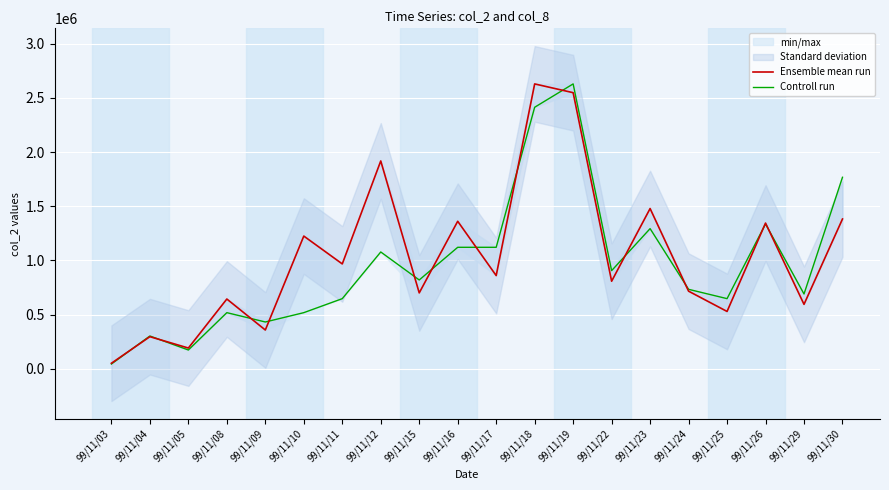

Which series ends up on top after the final intersection of Controll run and Ensemble mean run?

Controll run